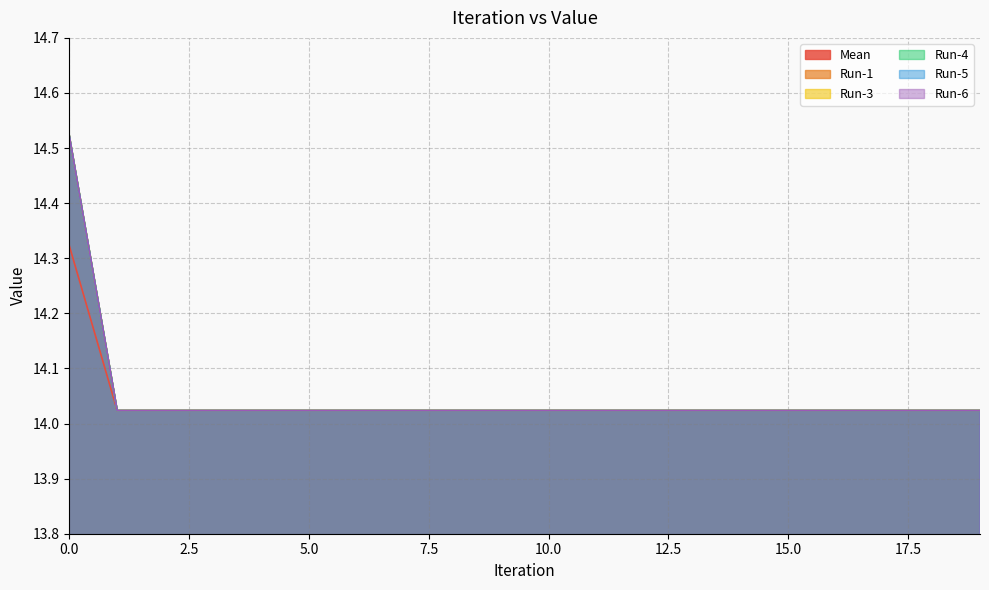

What are all the series names shown in the legend?

Mean, Run-1, Run-3, Run-4, Run-5, Run-6